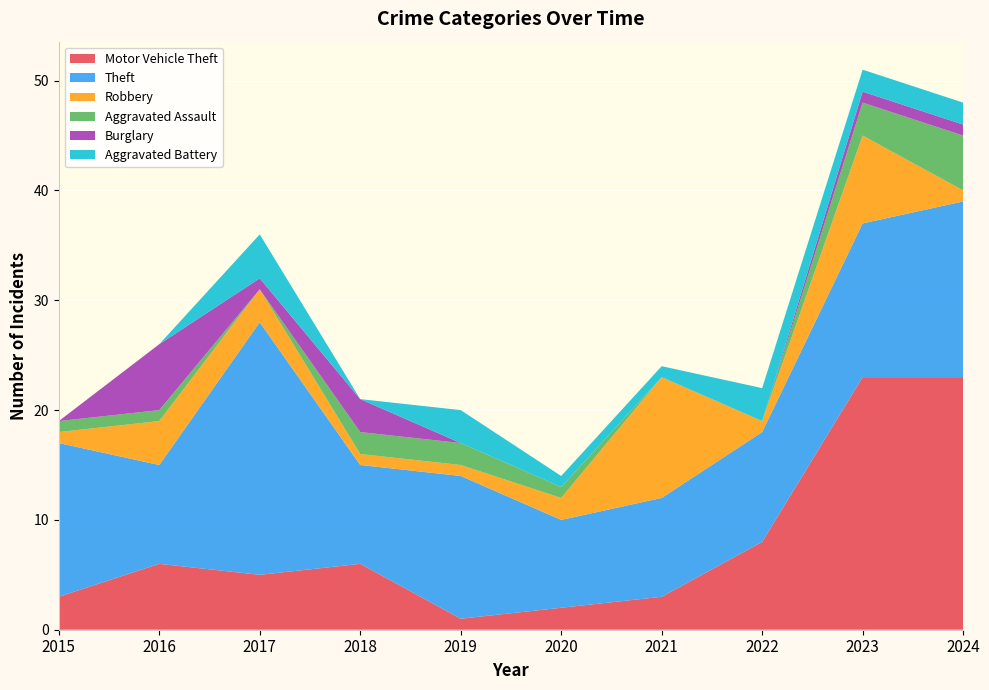

Reading left to right, list all the values displayed in this chart.

Motor Vehicle Theft: 2015=3	2016=6	2017=5	2018=6	2019=1	2020=2	2021=3	2022=8	2023=23	2024=23
Theft: 2015=14	2016=9	2017=23	2018=9	2019=13	2020=8	2021=9	2022=10	2023=14	2024=16
Robbery: 2015=1	2016=4	2017=3	2018=1	2019=1	2020=2	2021=11	2022=1	2023=8	2024=1
Aggravated Assault: 2015=1	2016=1	2017=0	2018=2	2019=2	2020=1	2021=0	2022=0	2023=3	2024=5
Burglary: 2015=0	2016=6	2017=1	2018=3	2019=0	2020=0	2021=0	2022=0	2023=1	2024=1
Aggravated Battery: 2015=0	2016=0	2017=4	2018=0	2019=3	2020=1	2021=1	2022=3	2023=2	2024=2